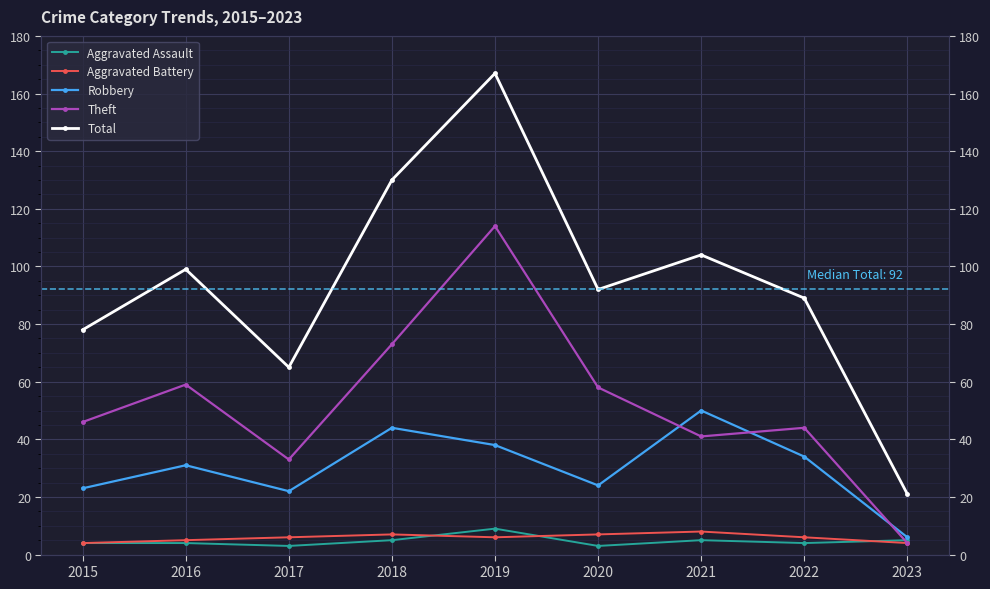

True or false: Robbery and Total cross at least once.

False